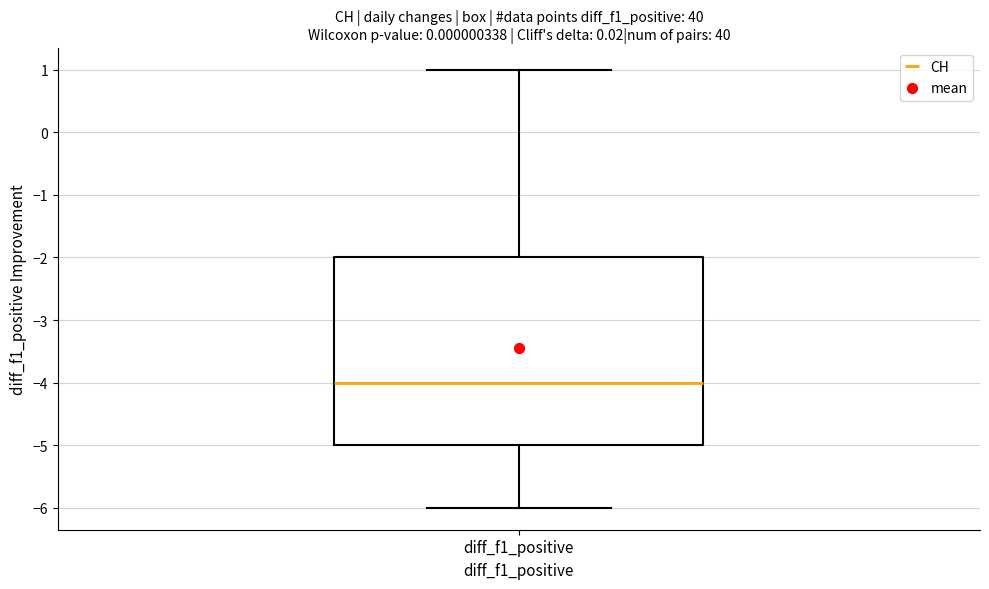

Transcribe this box plot: give where the median line is, the range the box spans, and where the two whiskers end, as read against the y-axis. The values are not printed on the chart, so give them approximately, as read against the axis.

median -4, box -5 to -2, whiskers -6 to 1